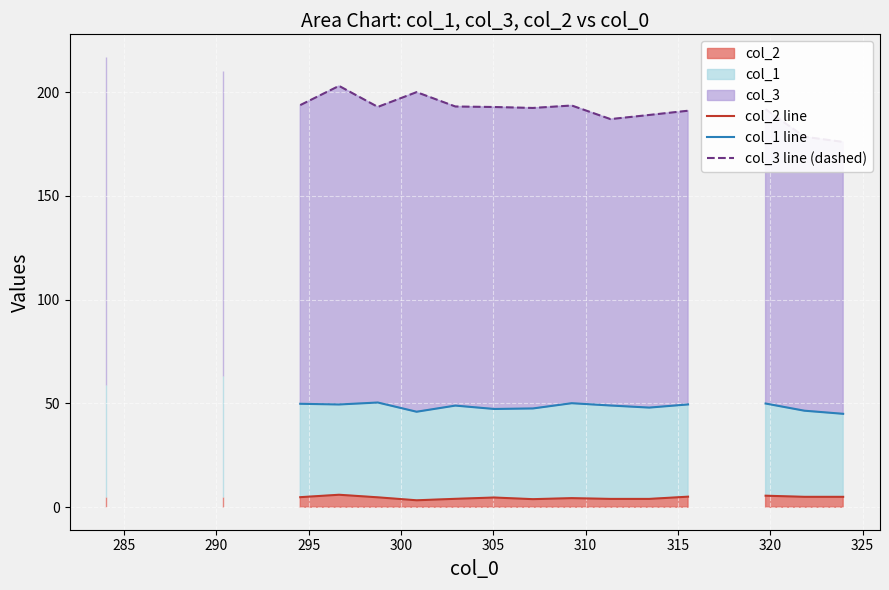

List the series in order of their peak value, lowest first.

col_2 line, col_1 line, col_3 line (dashed)